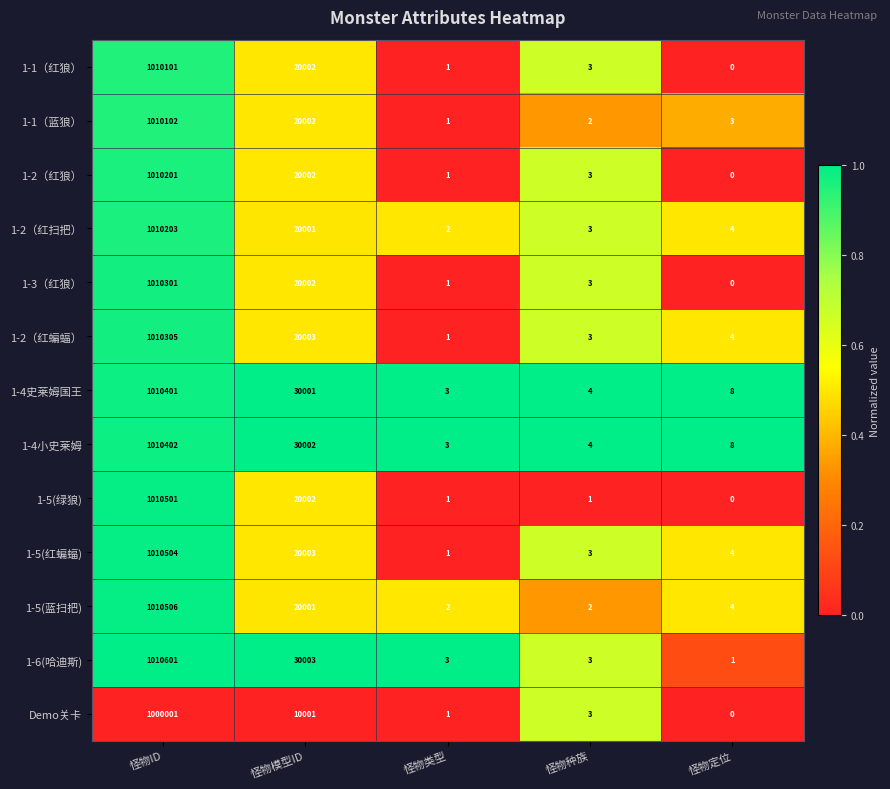

Which label corresponds to the largest value in the chart?

怪物ID